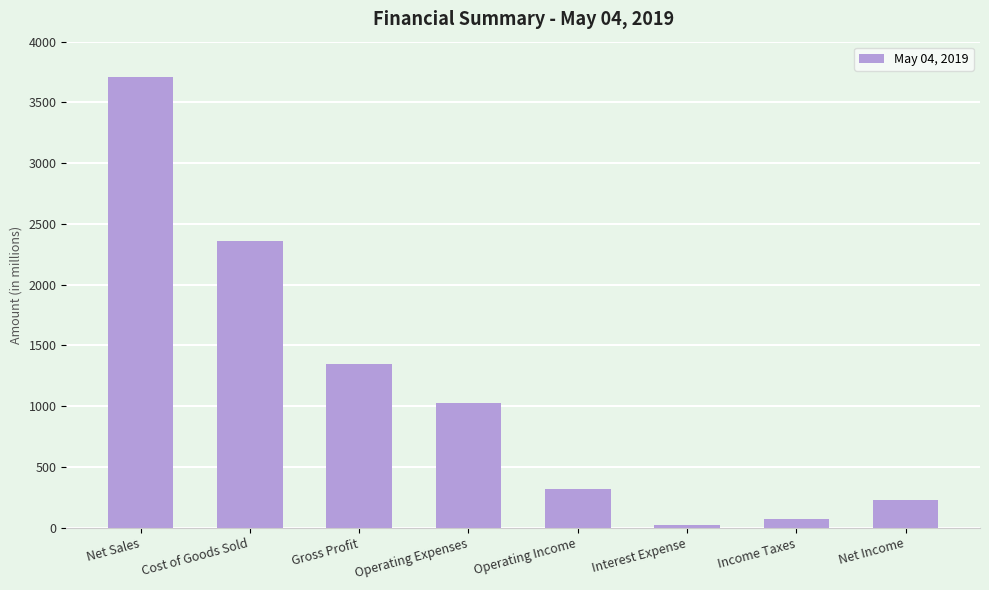

How many data points are less than 1028?

4